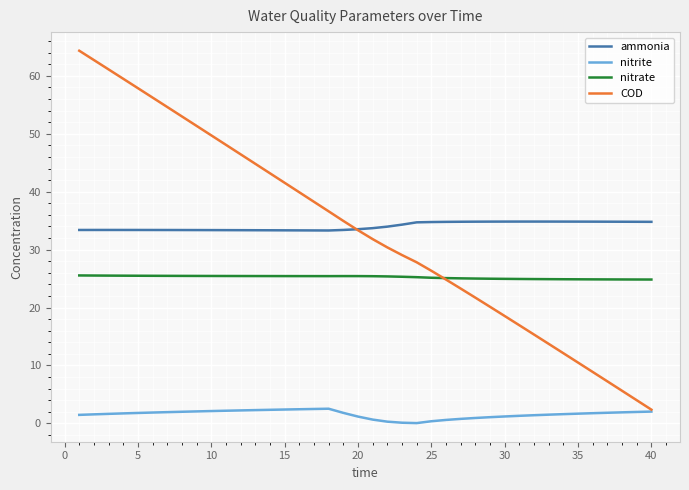

At how many categories does at least one series exceed 57?

5